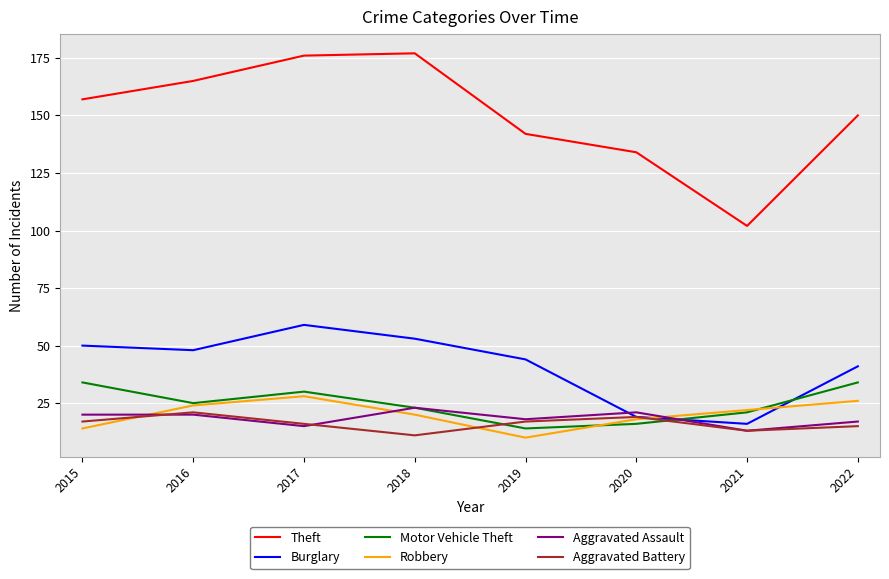

What is the total value across all series at 2022?

283